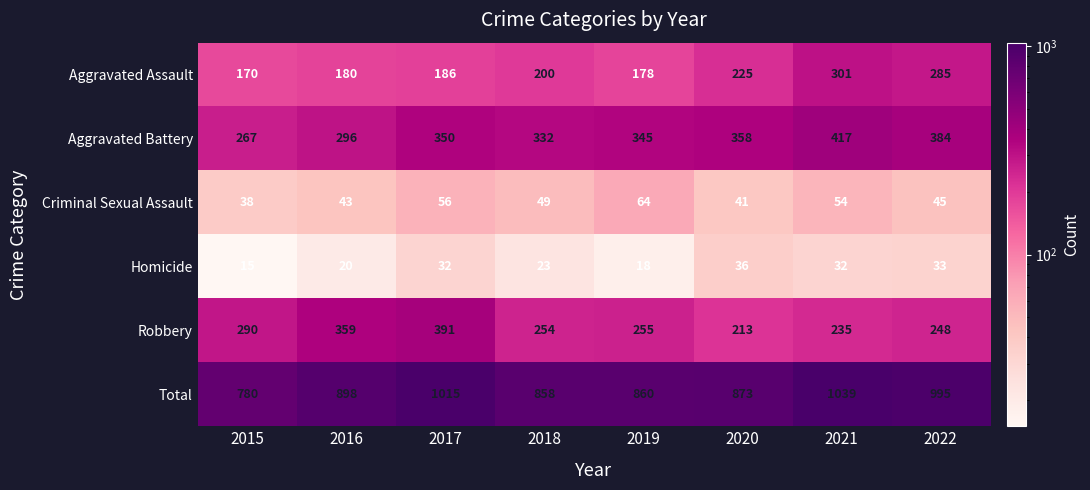

The Homicide series shows 18 at 2019. True or false?

True